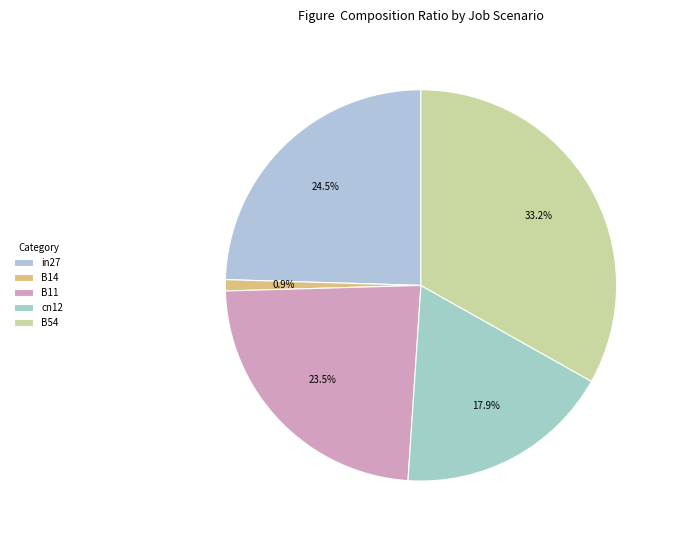

Count the number of slices in the pie.

5